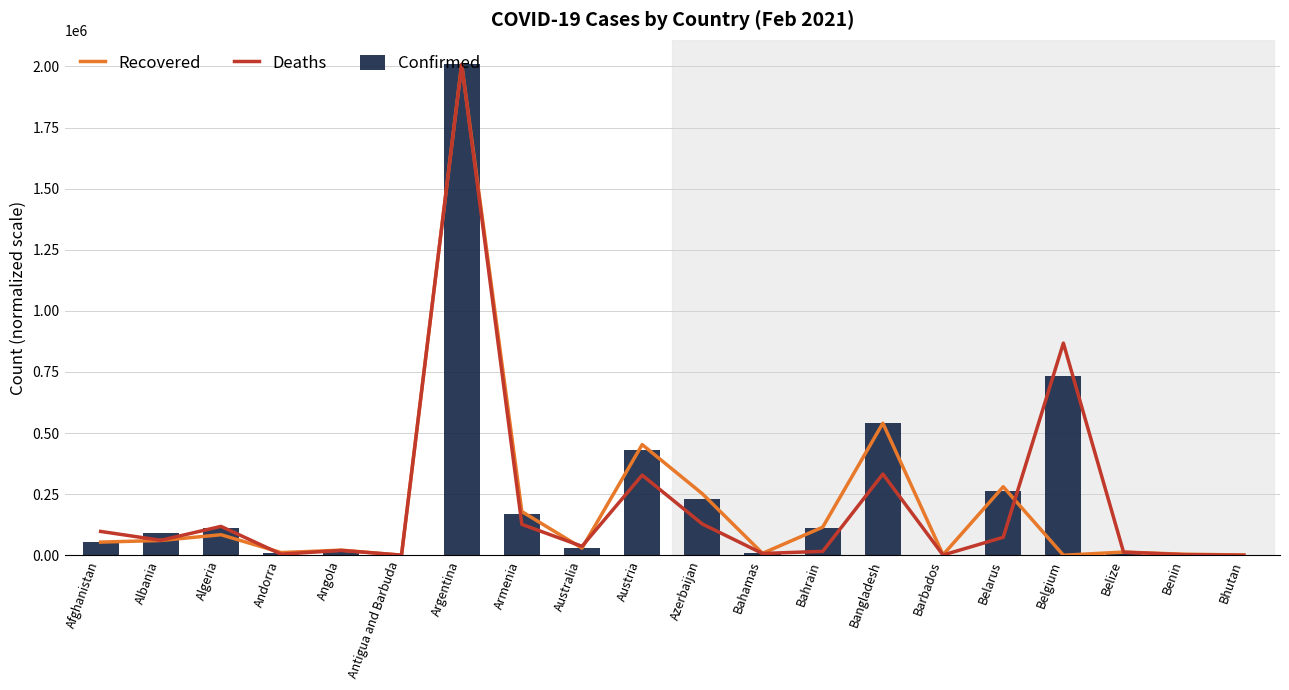

Is it true that Recovered equals 29033.4 at Australia?

True